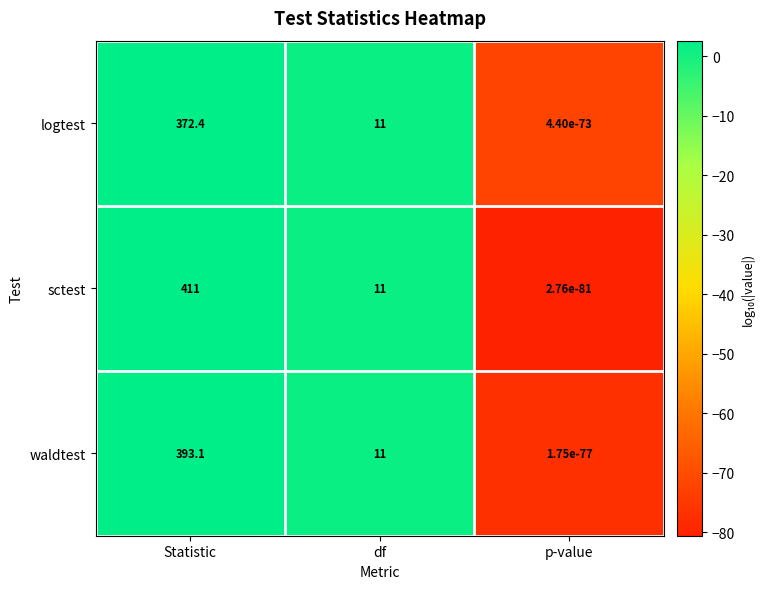

What value does the waldtest series have at df?

11.0